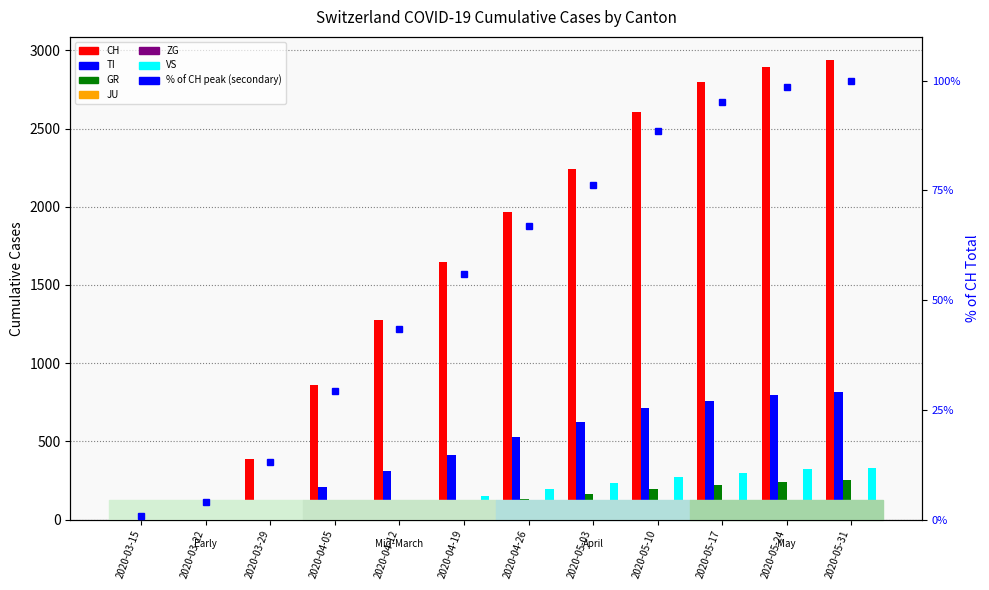

At which category is the sum across all series the highest?

2020-05-31